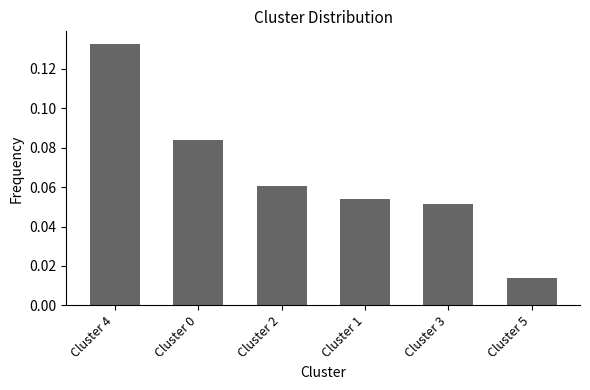

Between Cluster 5 and Cluster 3, which is larger?

Cluster 3